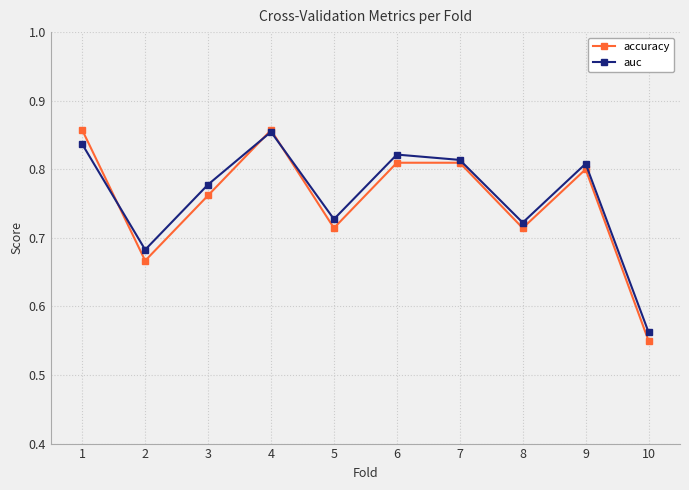

What are all the series names shown in the legend?

accuracy, auc